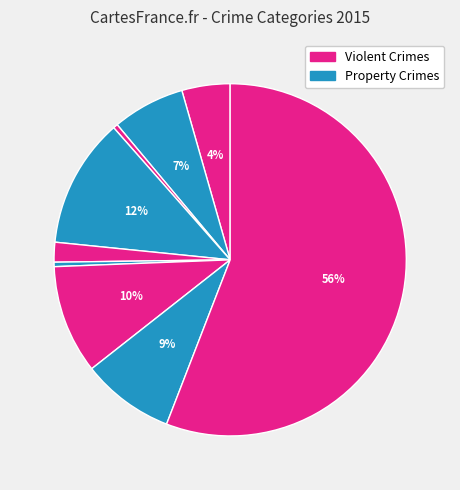

How many slices are in this pie chart?

9